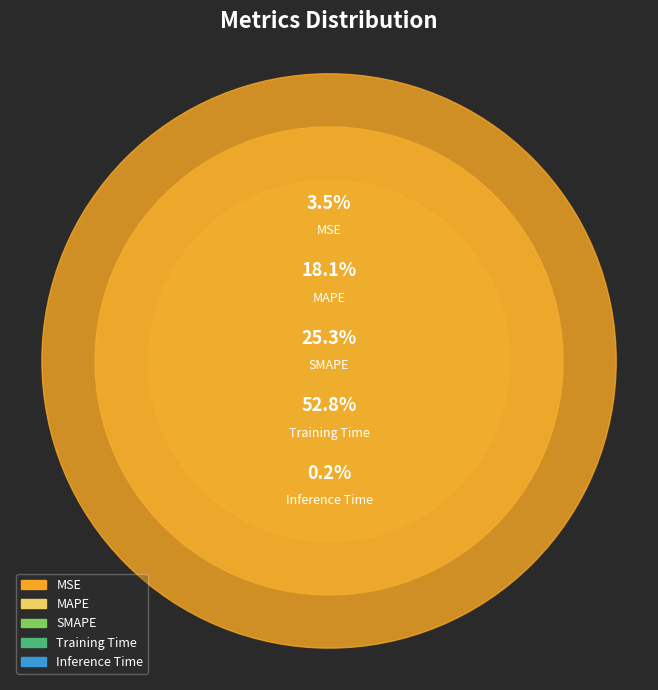

Which category has the smallest portion of the pie?

Inference Time